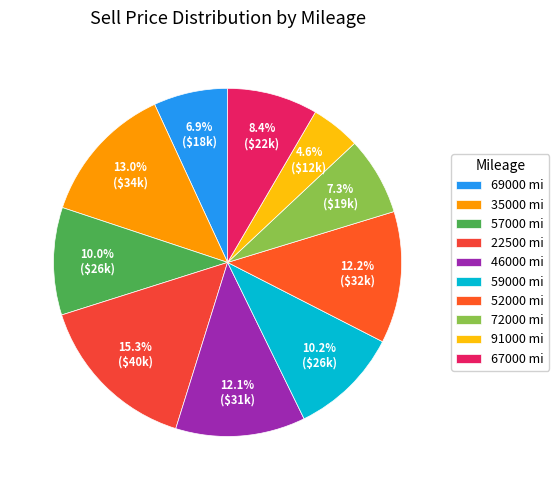

To the nearest percent, what is the difference between the largest and smallest slice percentages?

11%